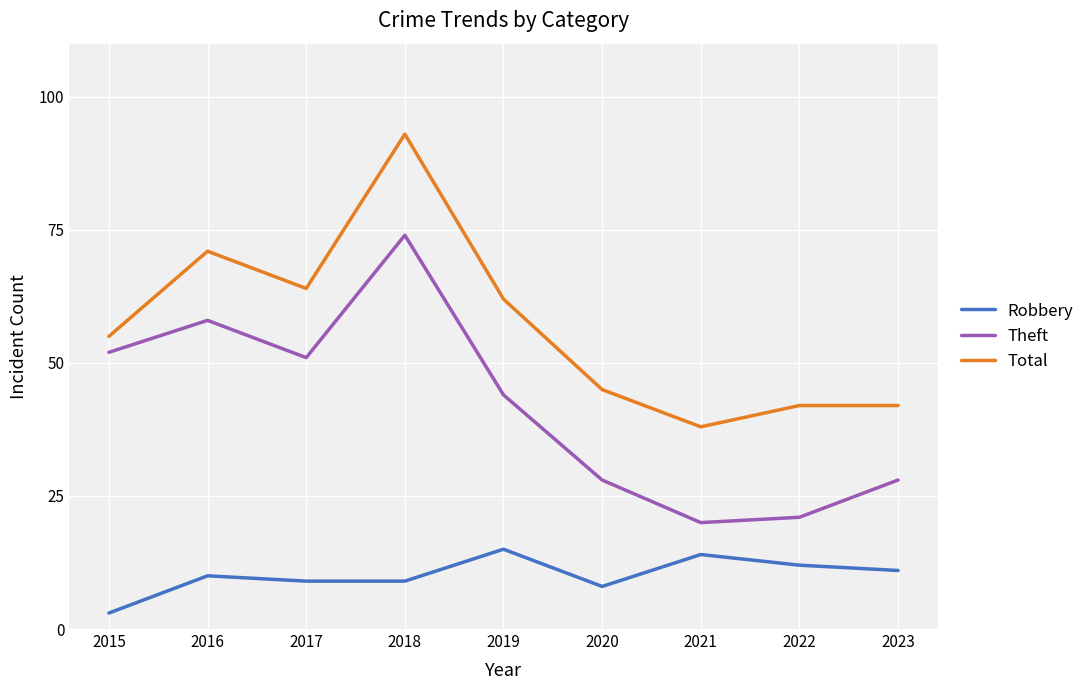

True or false: Robbery and Total cross at least once.

False